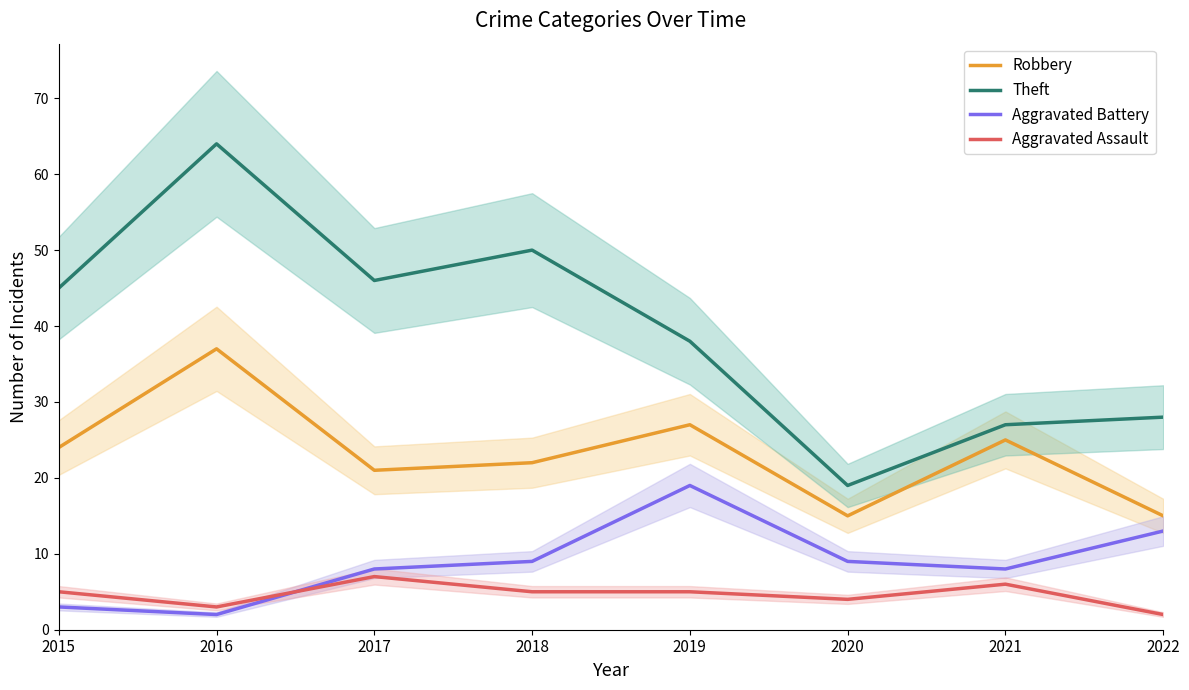

Which series has the largest total across all categories?

Theft